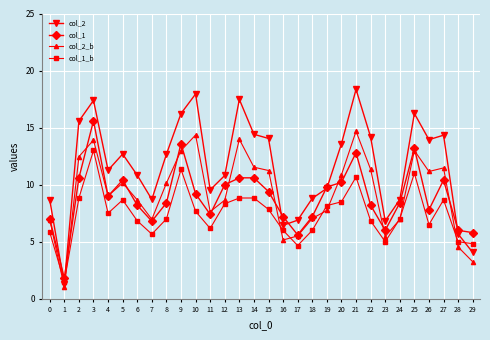

True or false: col_2 has a value of 9.7 at 19.

True